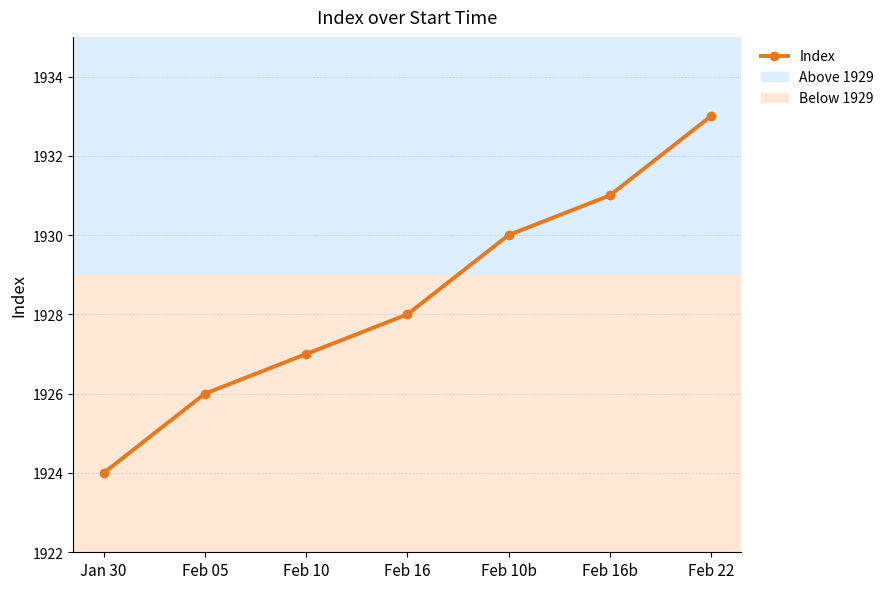

Rank the categories by value from highest to lowest.

Feb 22, Feb 16b, Feb 10b, Feb 16, Feb 10, Feb 05, Jan 30